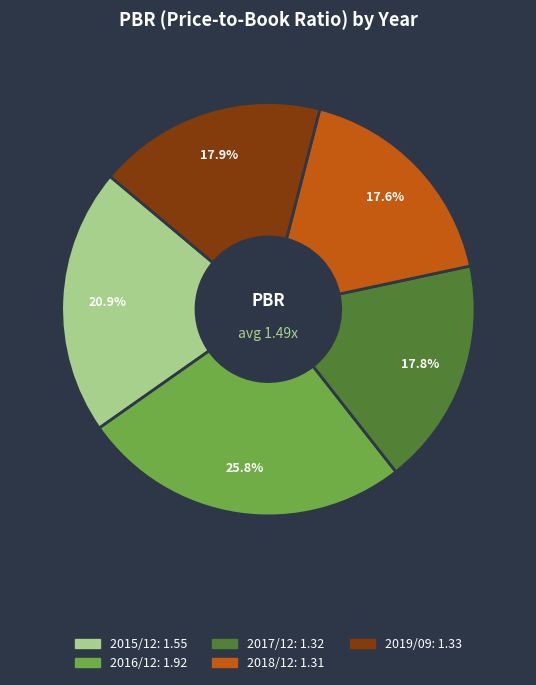

Approximately how many times larger is the value at 2019/09 compared to 2017/12?

1.0